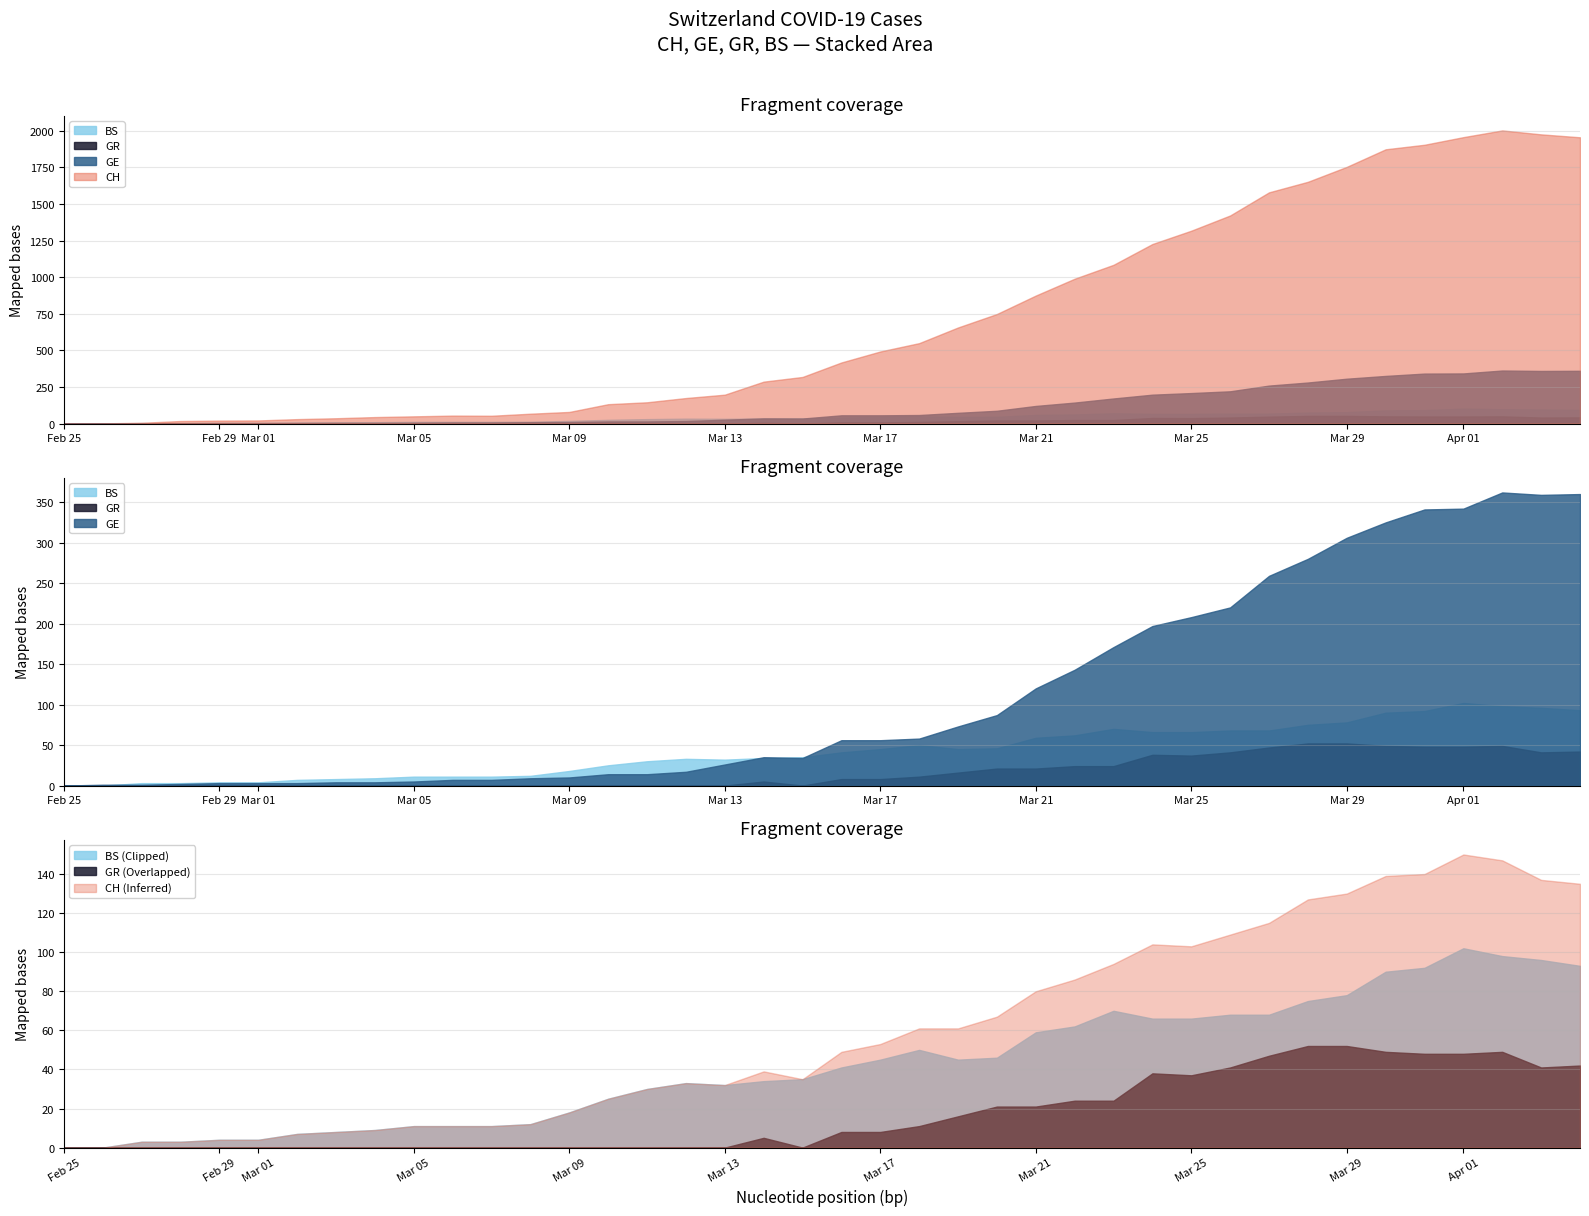

What is the sum of the GE values at 1 and 32?

281